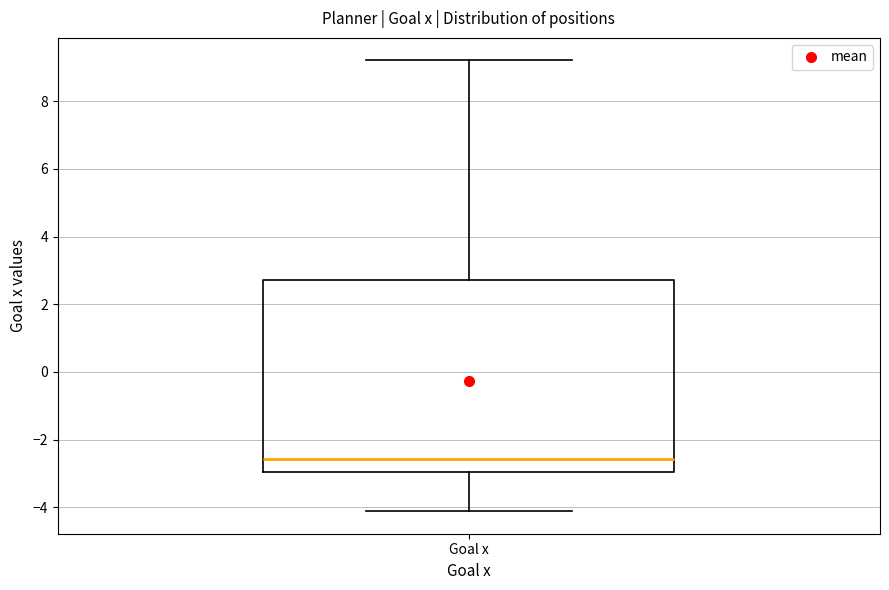

Where does the upper whisker of the box for Goal x end on the y-axis? The values are not printed on the chart, so give them approximately, as read against the axis.

9.2